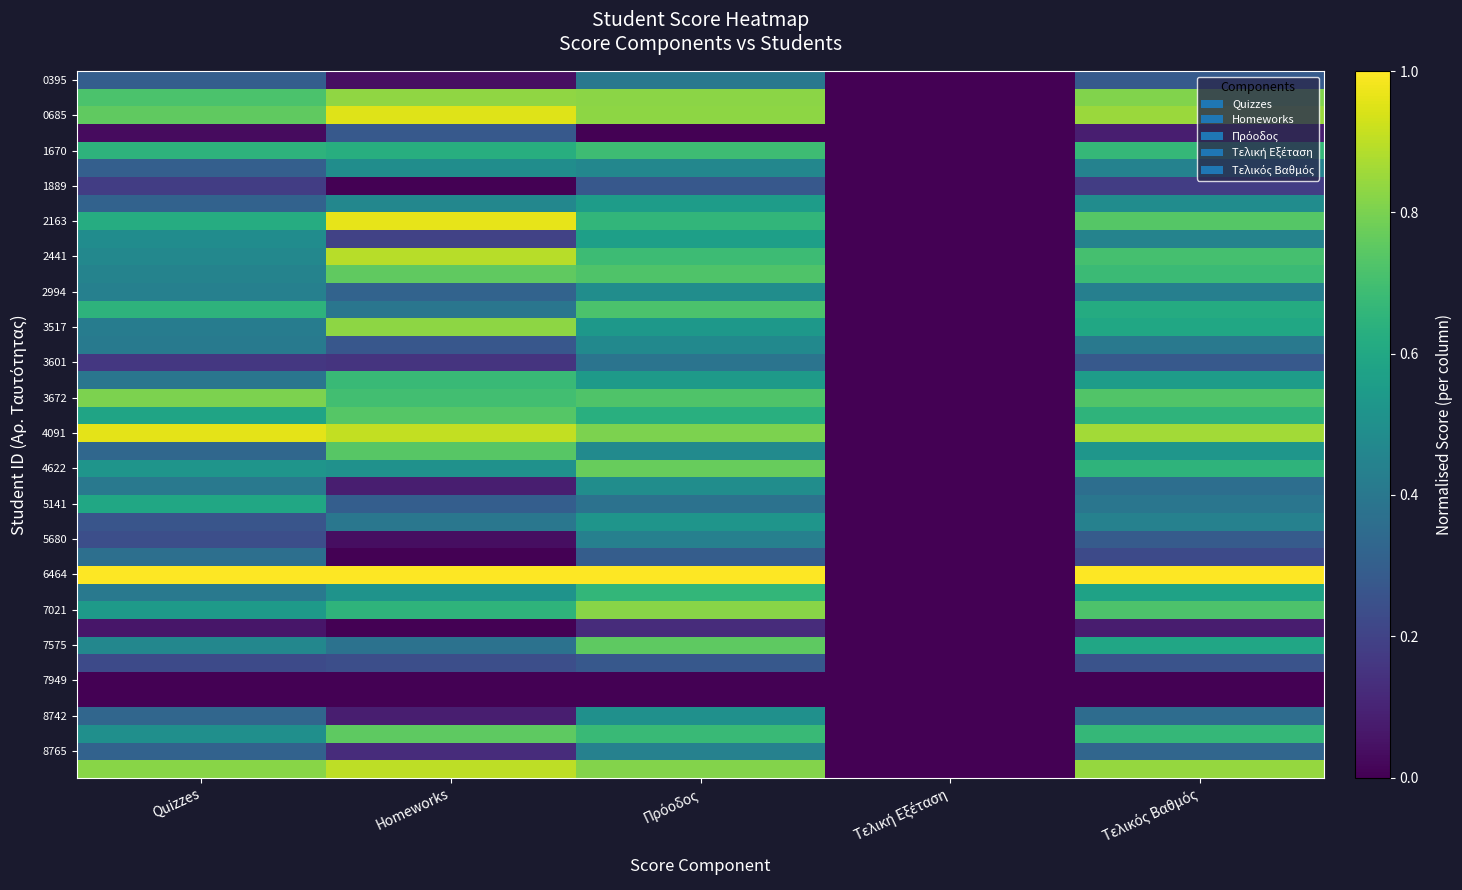

How many categories are shown in the chart?

5